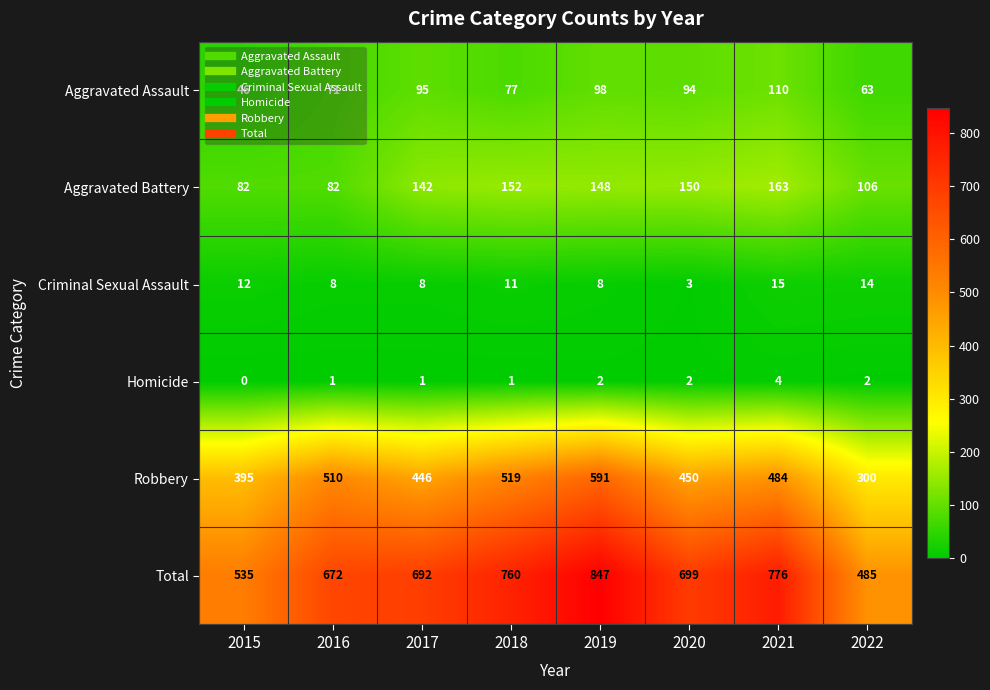

Which series has the widest spread of values?

Total